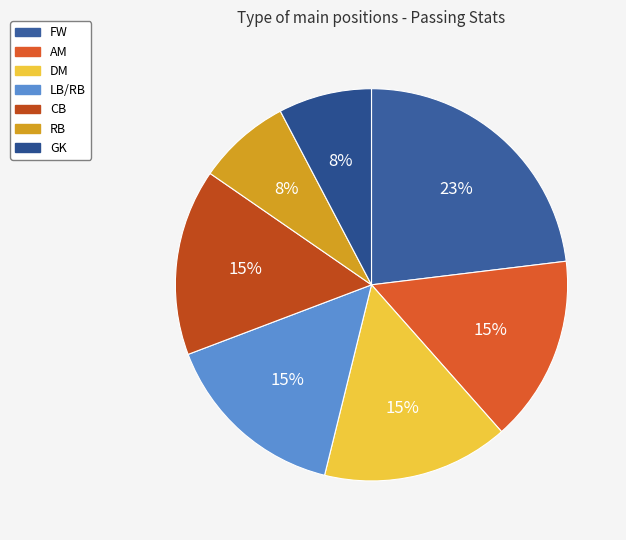

How many slices are in this pie chart?

7